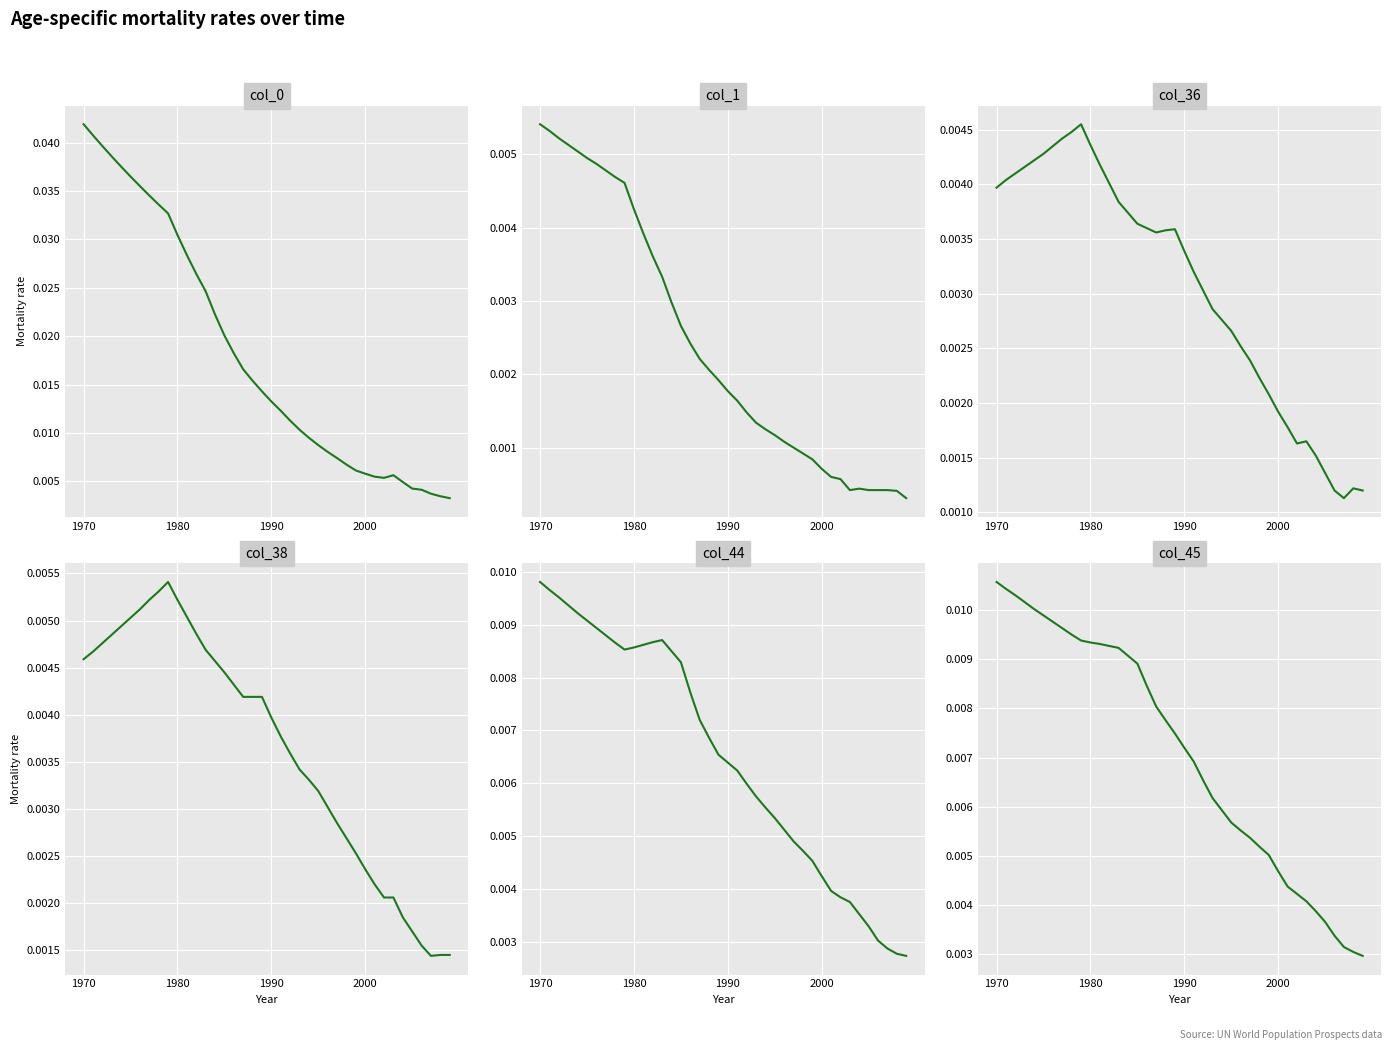

True or false: col_0 and col_45 cross at least once.

False